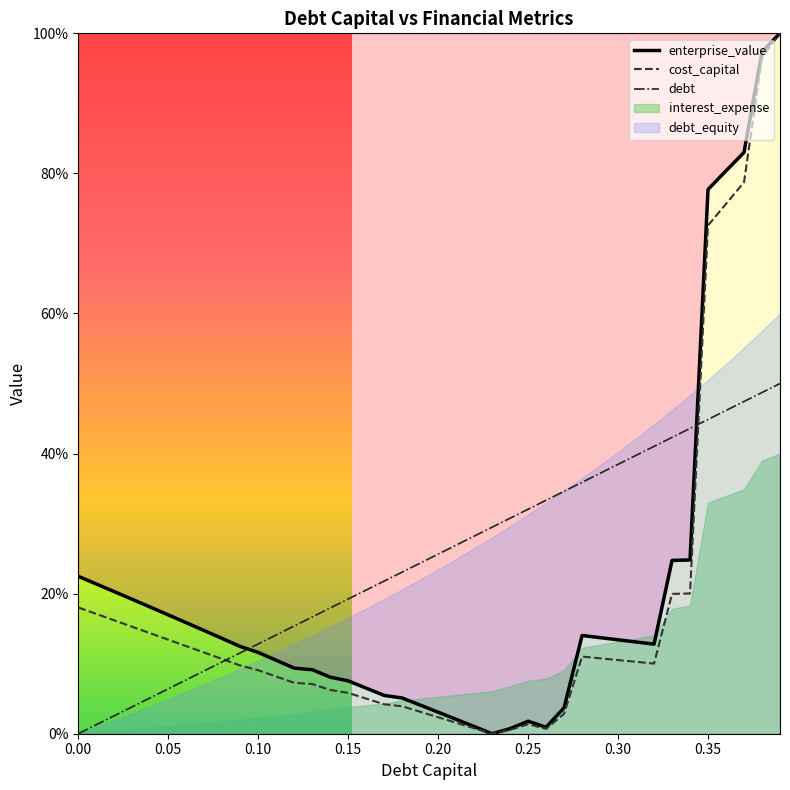

True or false: debt has a value of 0.8 at 39.

False